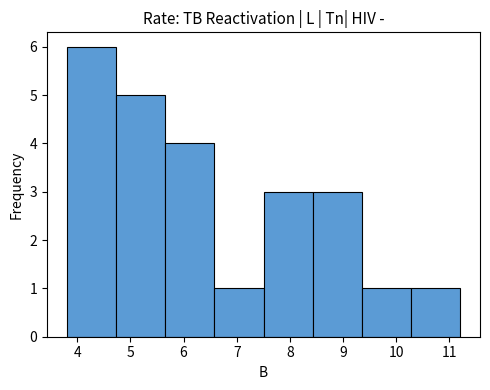

What is the height of the bar covering 9.4 to 10.3 on the x-axis? Neither the bar edges nor the heights are printed on the chart, so give them approximately, as read against the axes.

1